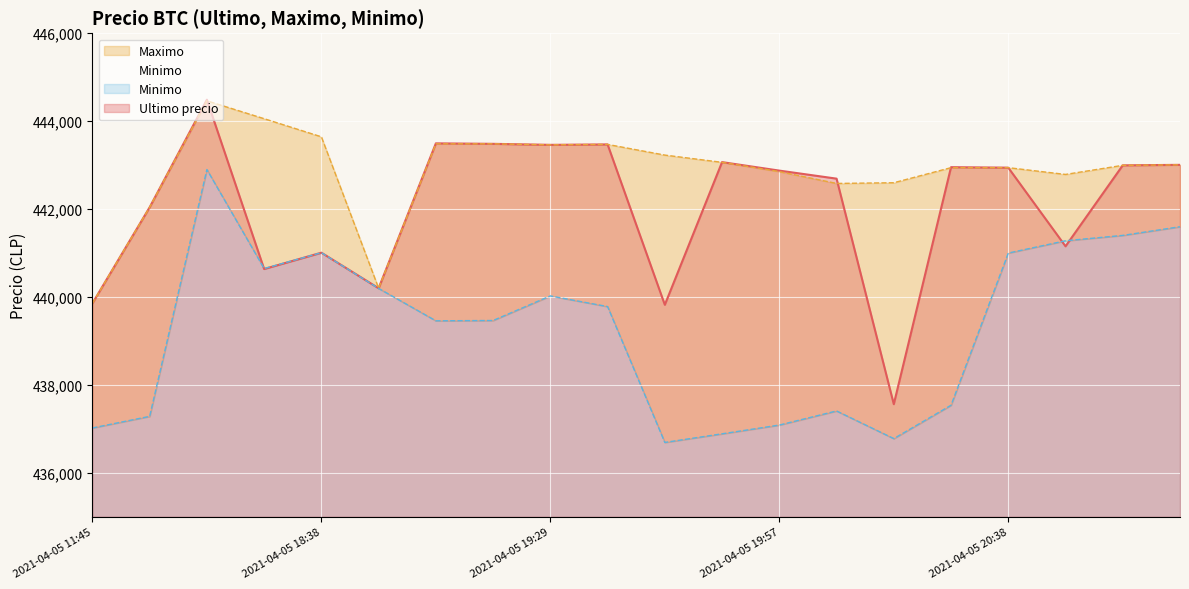

Count the number of categories in the chart.

20